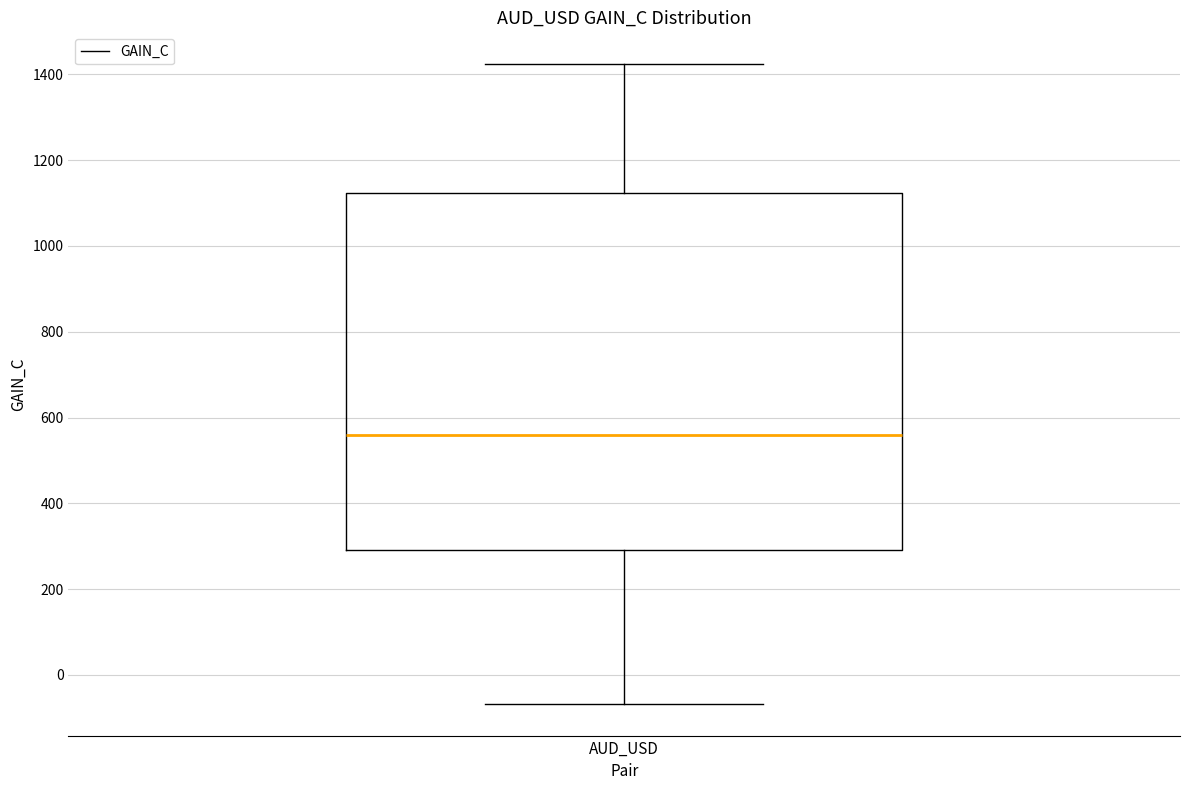

Transcribe this box plot: give where the median line is, the range the box spans, and where the two whiskers end, as read against the y-axis. The values are not printed on the chart, so give them approximately, as read against the axis.

median 560, box 300 to 1120, whiskers -60 to 1420